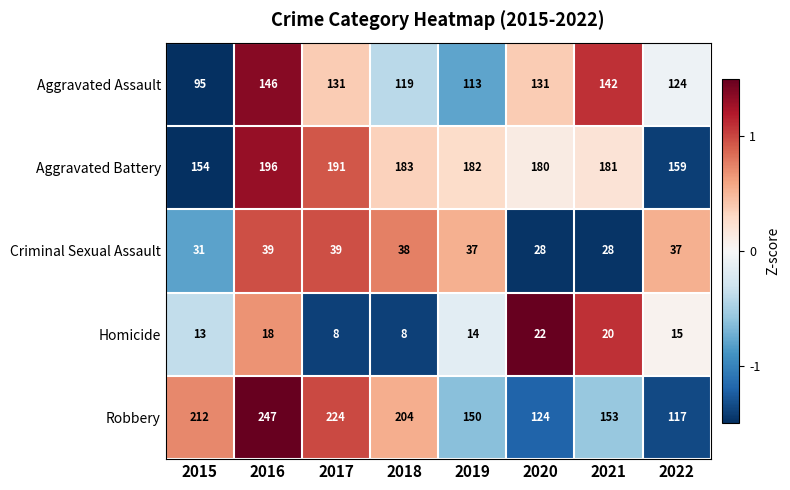

The Aggravated Assault series shows 142 at 2021. True or false?

True